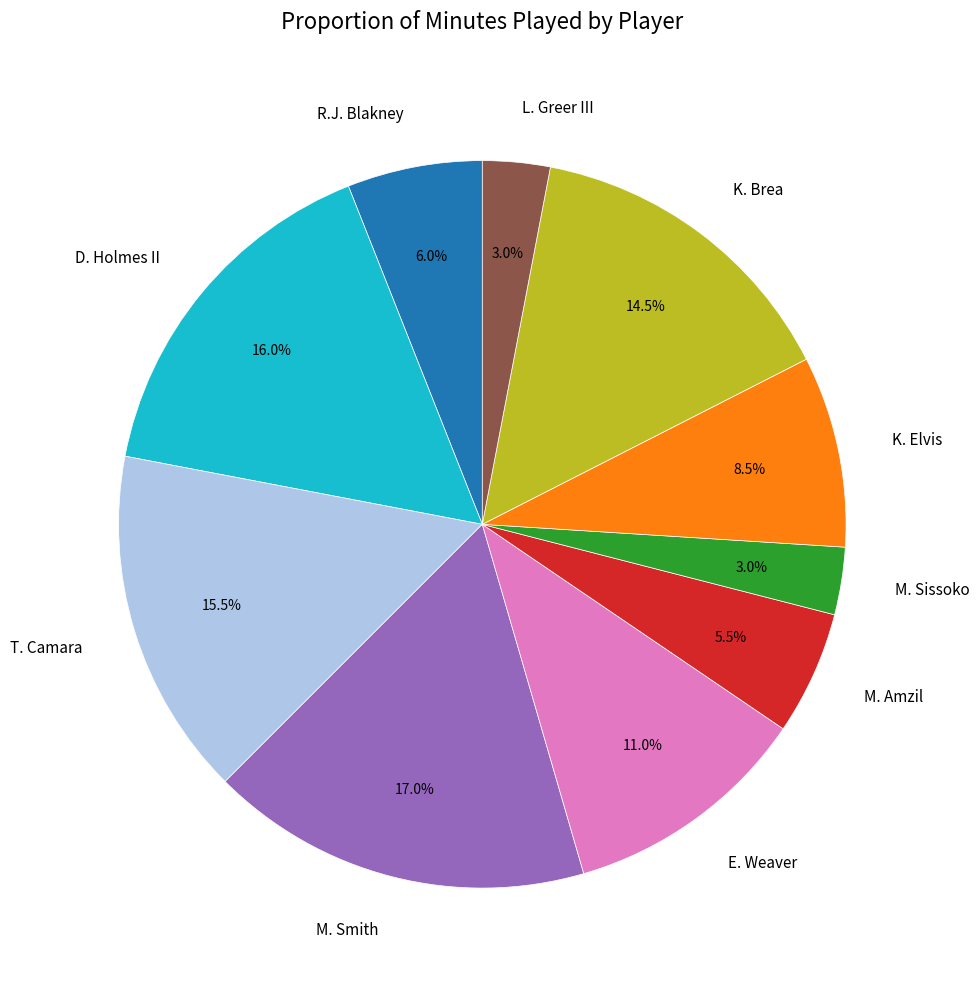

What is the ratio of the value at K. Brea to the value at L. Greer III?

4.8